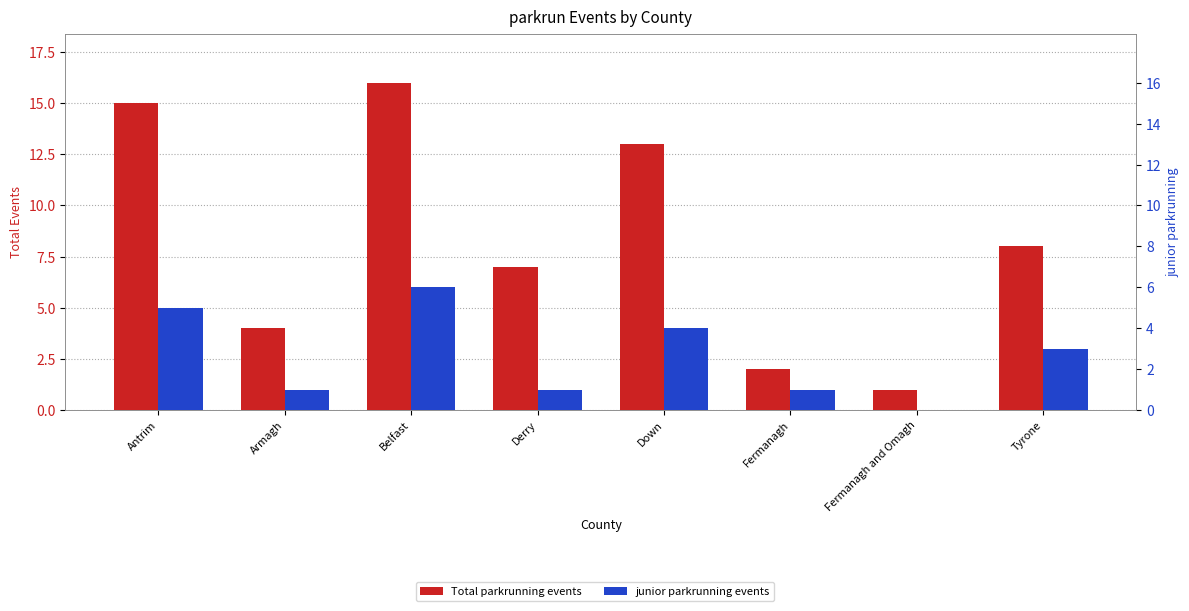

How many series are shown in this chart?

2